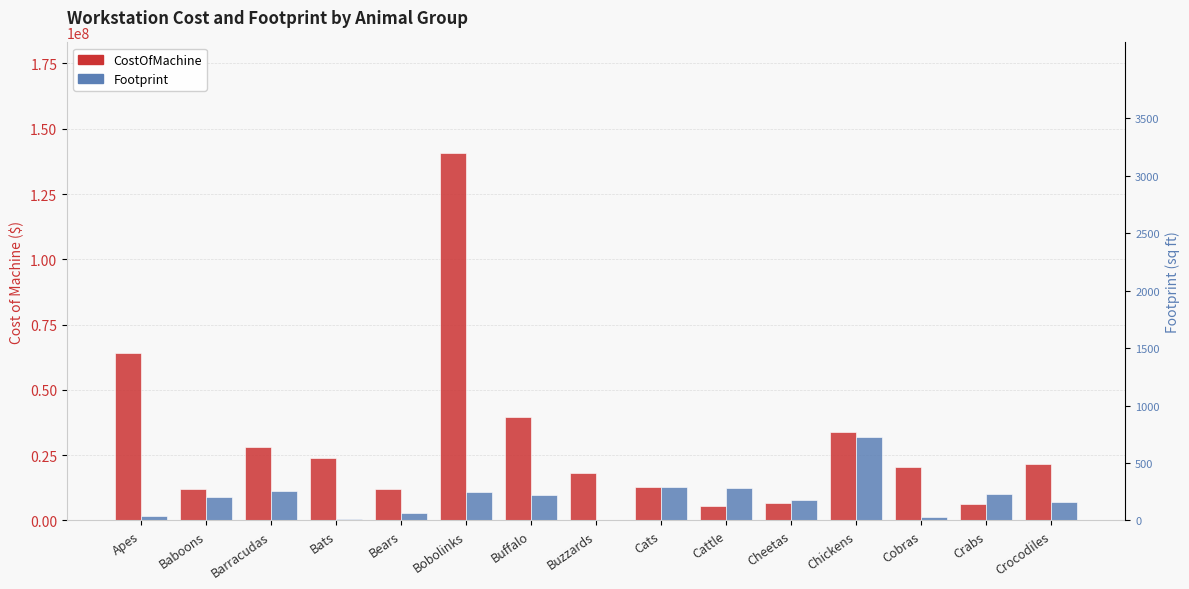

What is the total value across all series at Cobras?

21600000